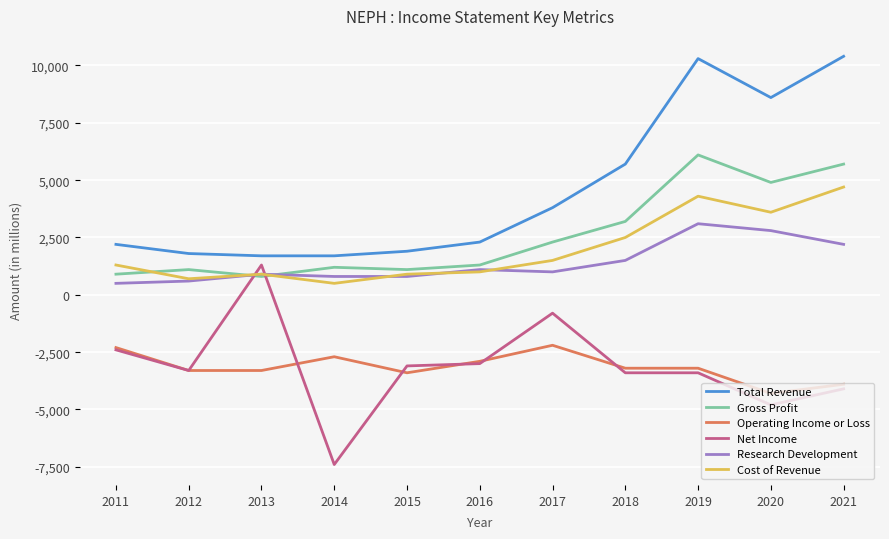

What is the greatest value displayed?

10400